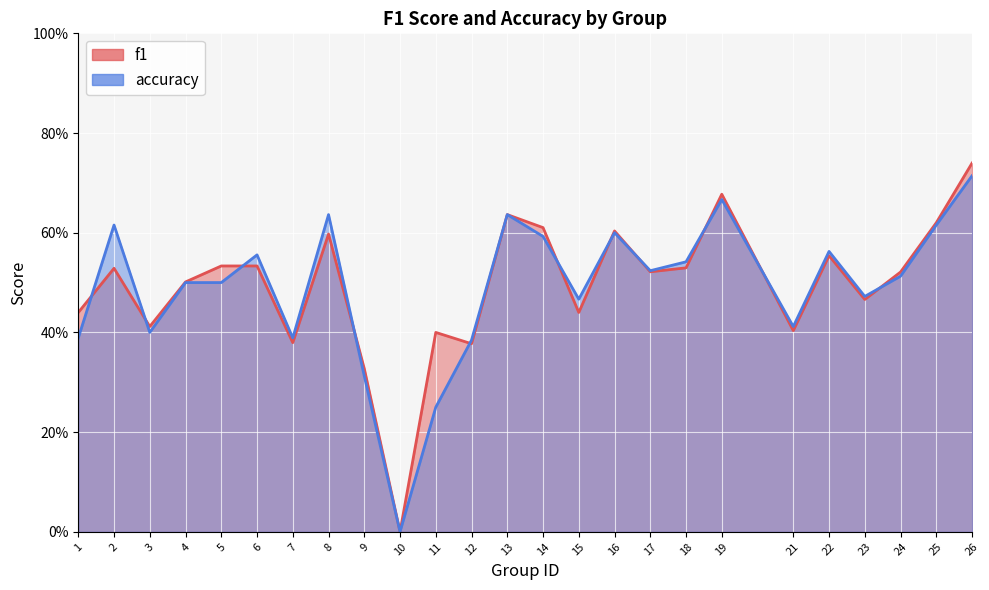

What are all the series names shown in the legend?

f1, accuracy